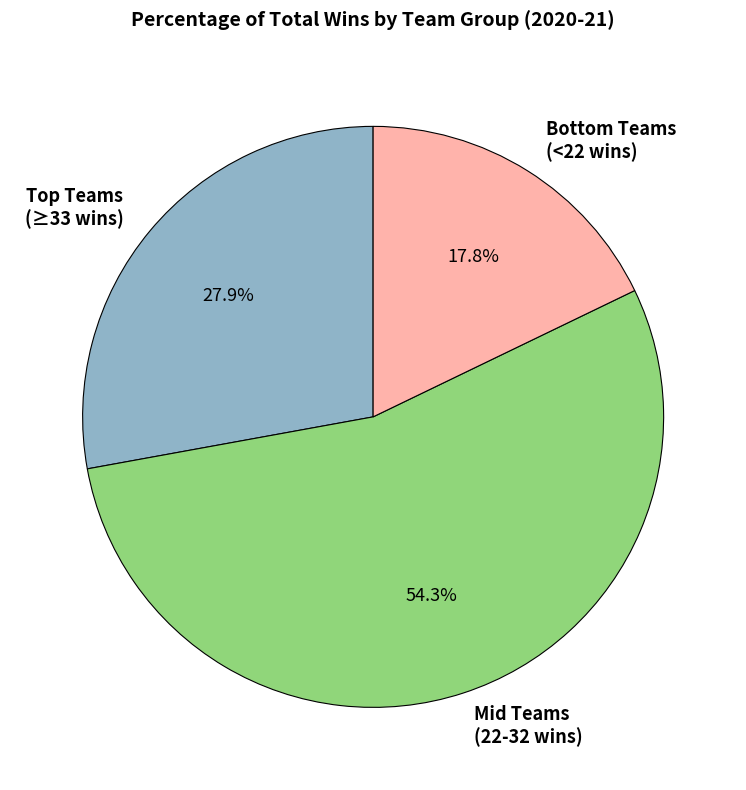

Which category has the smallest portion of the pie?

Bottom Teams (<22 wins)